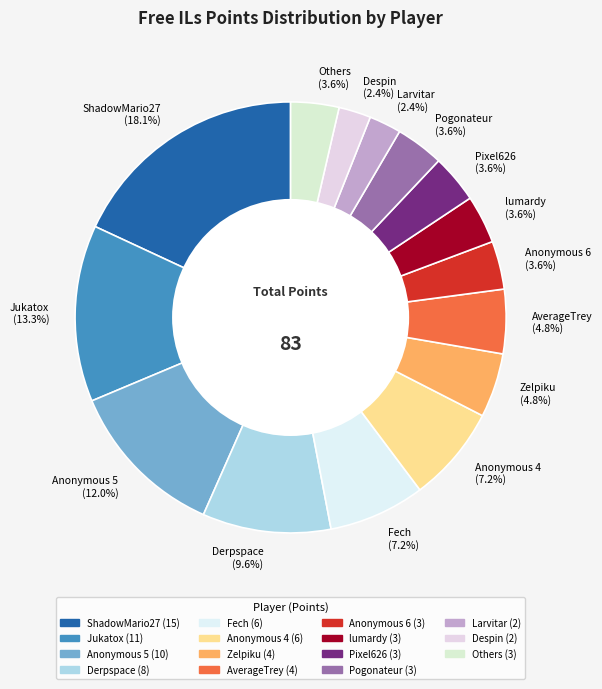

Which slice is the largest?

ShadowMario27 (18.1%)